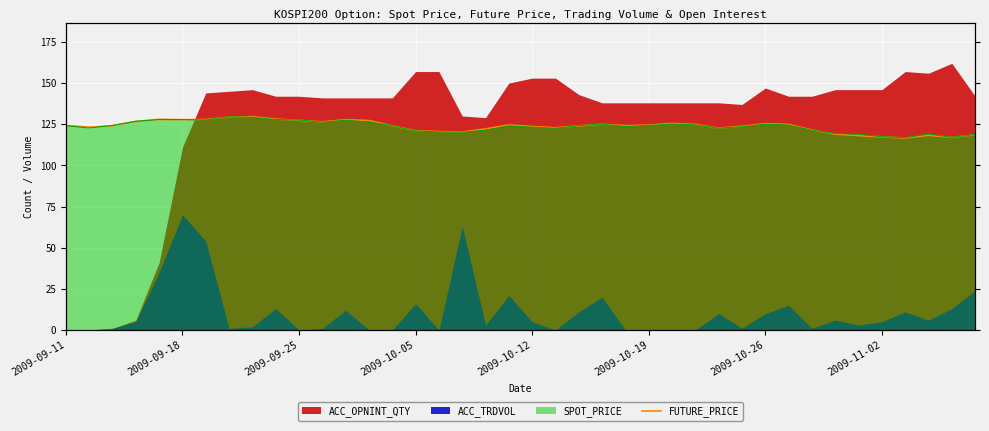

Reading left to right, list all the values displayed in this chart.

124.3	123.2	124.1	126.6	128.0	127.7	127.9	129.4	129.6	128.1	127.4	126.4	127.8	127.2	124.1	121.1	120.5	120.2	122.2	124.5	123.6	122.8	124.0	125.0	124.1	124.5	125.5	124.8	122.6	123.7	125.4	124.9	121.5	119.0	118.1	117.3	116.6	118.3	117.0	118.6